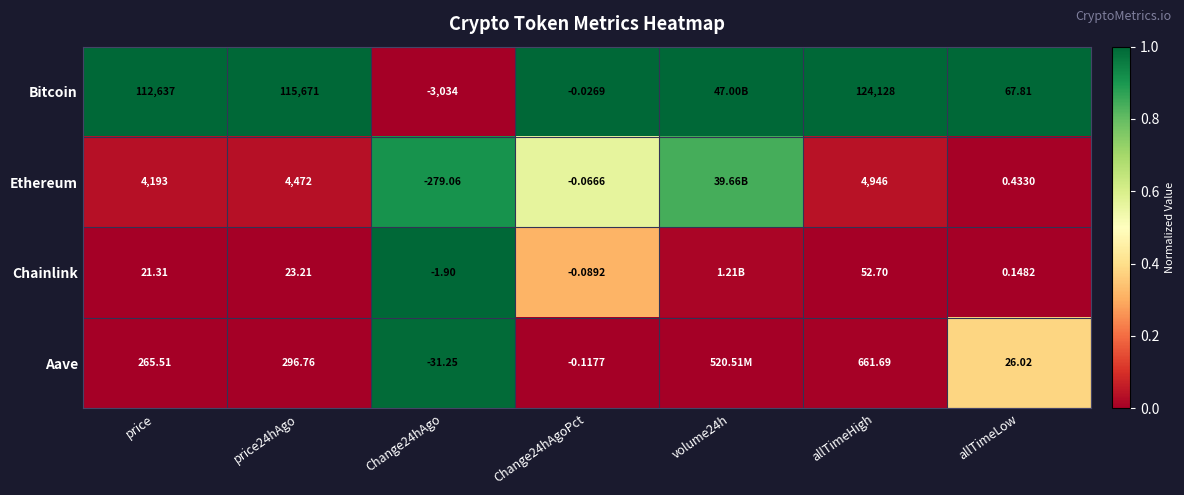

Is the value of Bitcoin at allTimeLow greater than the value of Aave at Change24hAgo?

Yes